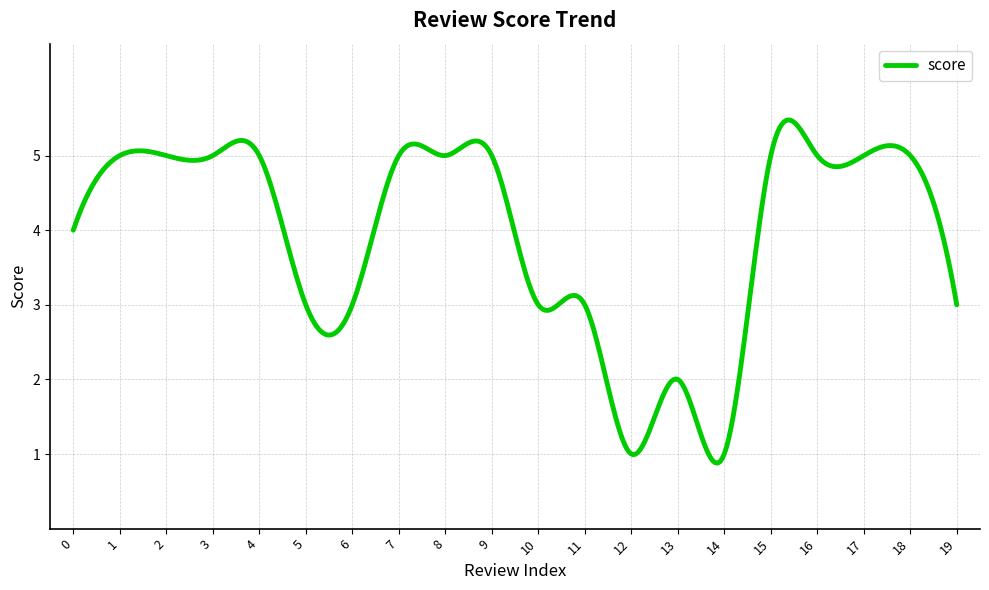

What is the difference between the maximum and minimum values?

4.6